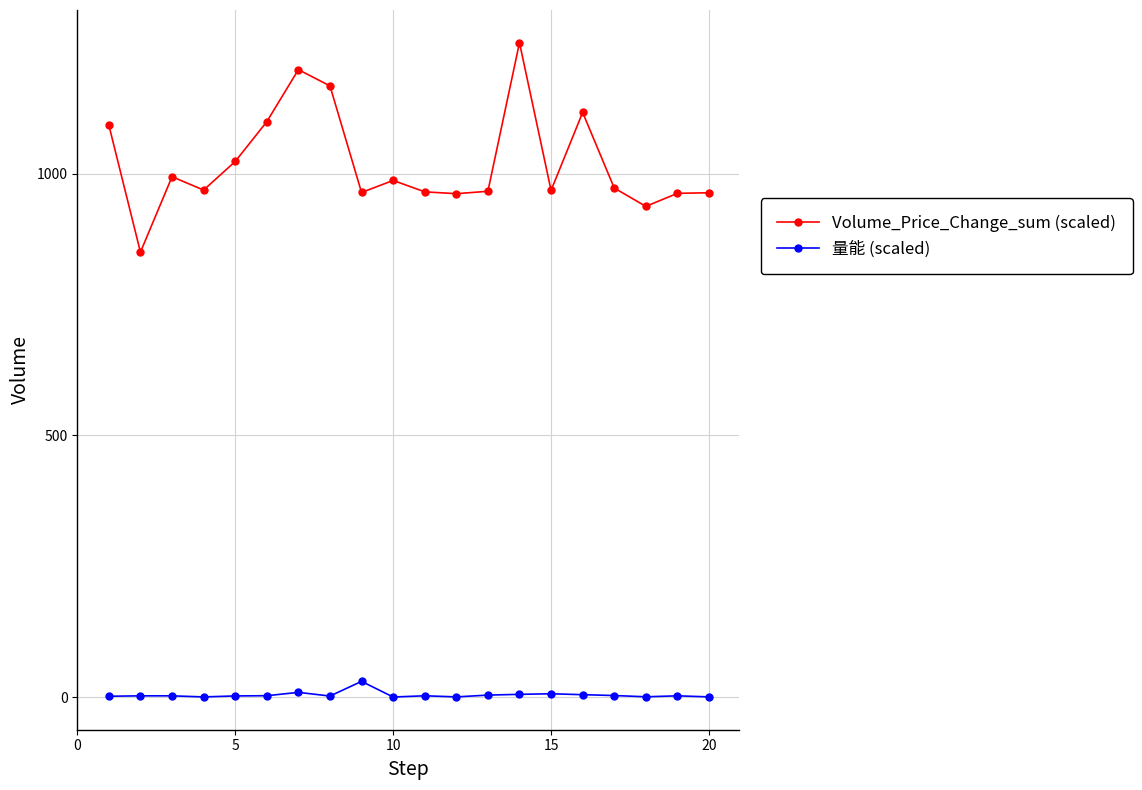

How many lines are shown in the chart?

2